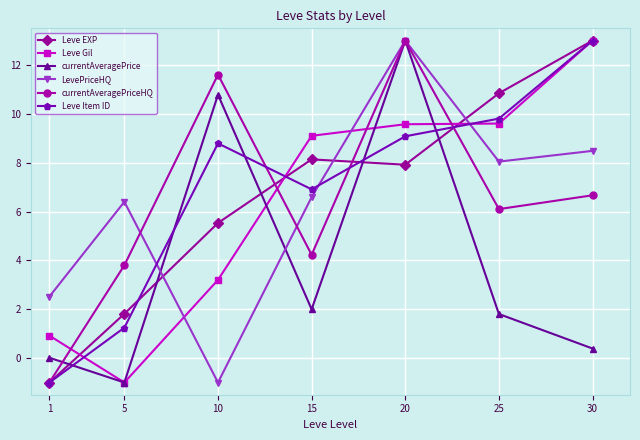

How many intersections are there between currentAveragePrice and Leve EXP?

5